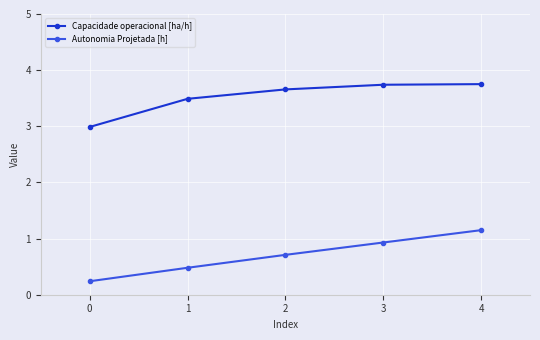

At 1, list the series in order from largest to smallest.

Capacidade operacional [ha/h], Autonomia Projetada [h]